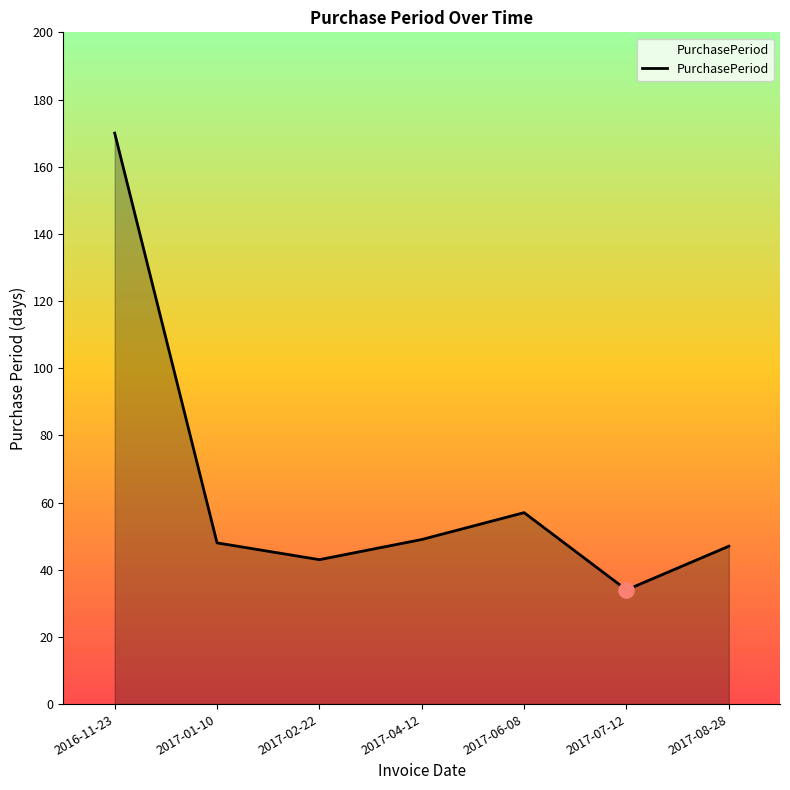

What is the change in value from 2017-02-22 to 2017-04-12?

+6